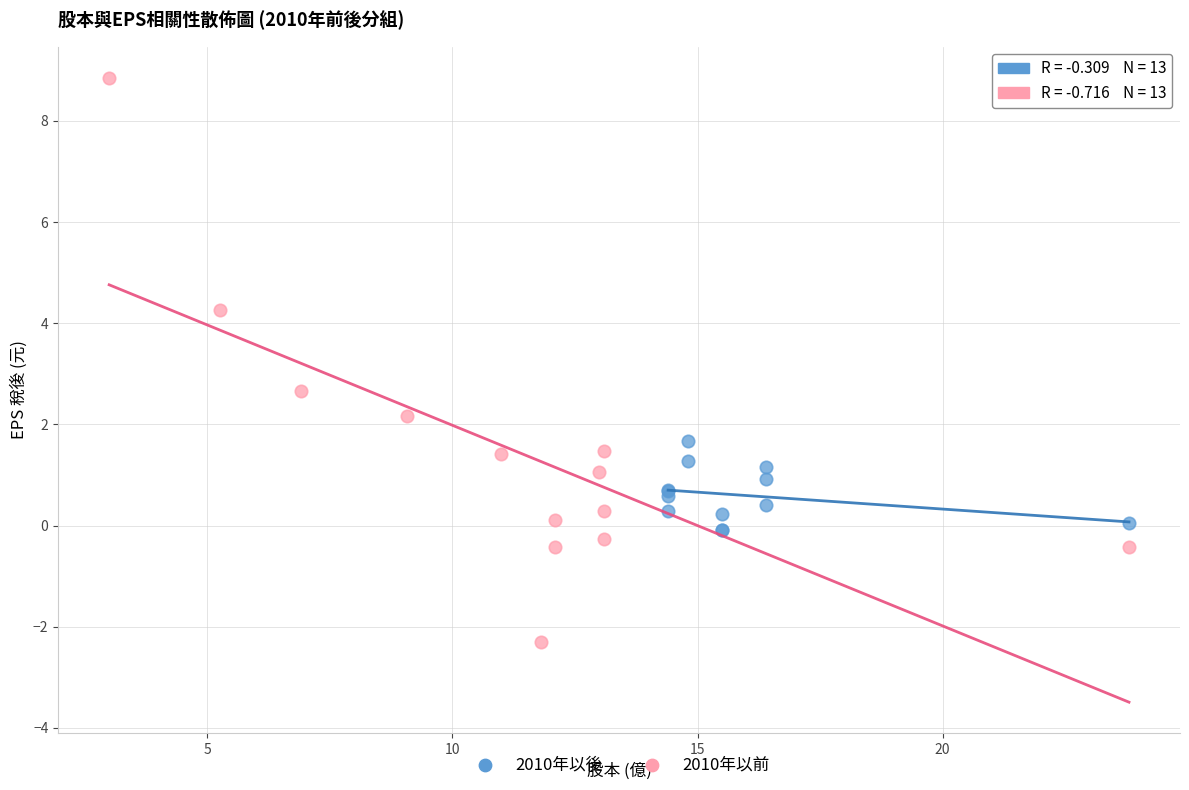

What are all the series names shown in the legend?

2010年以後, 2010年以前